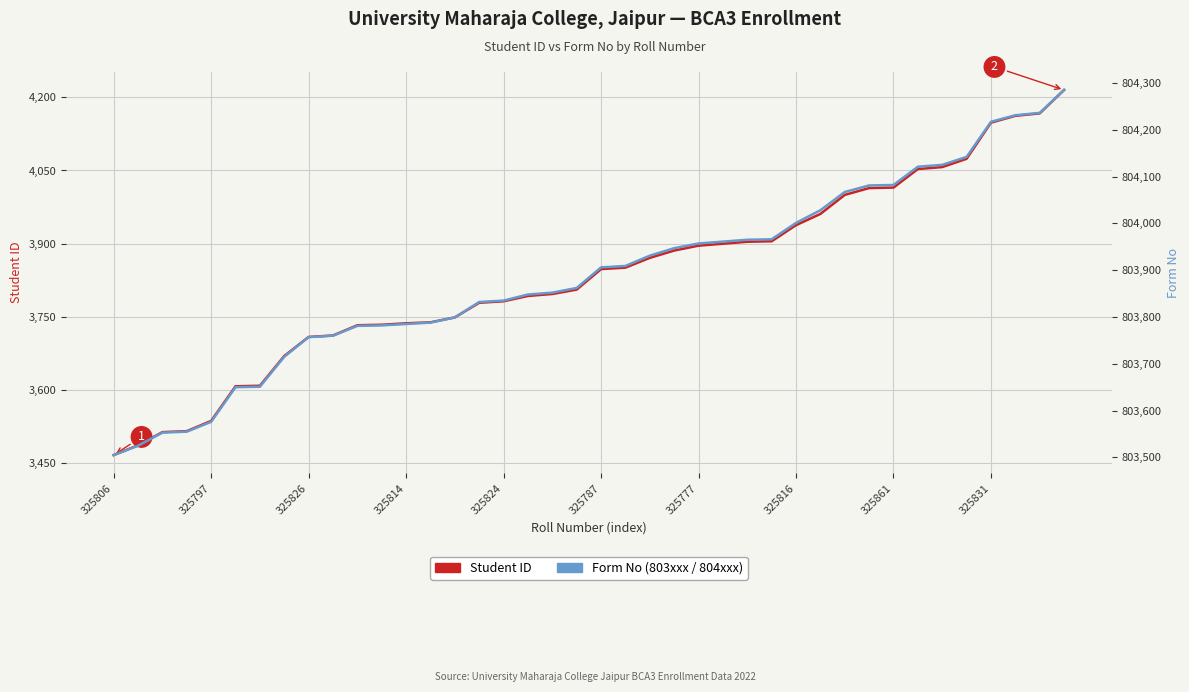

True or false: Student ID and Form No intersect in this chart.

False